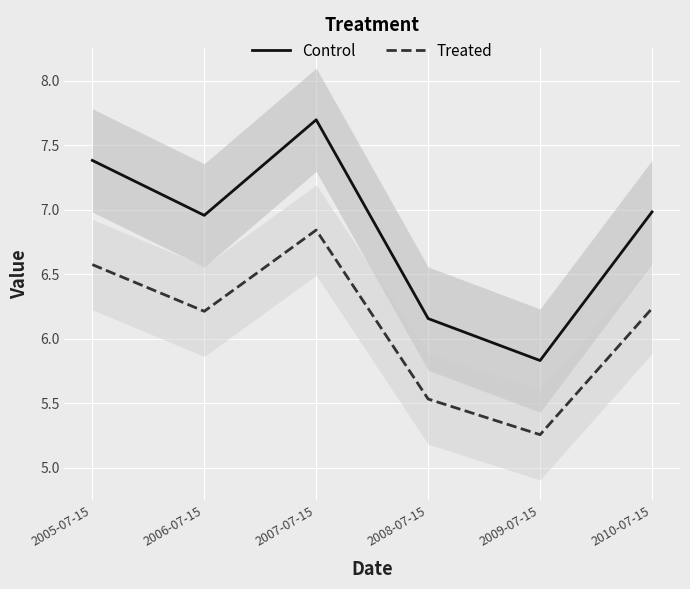

Where does the Control series first go above 6?

2005-07-15